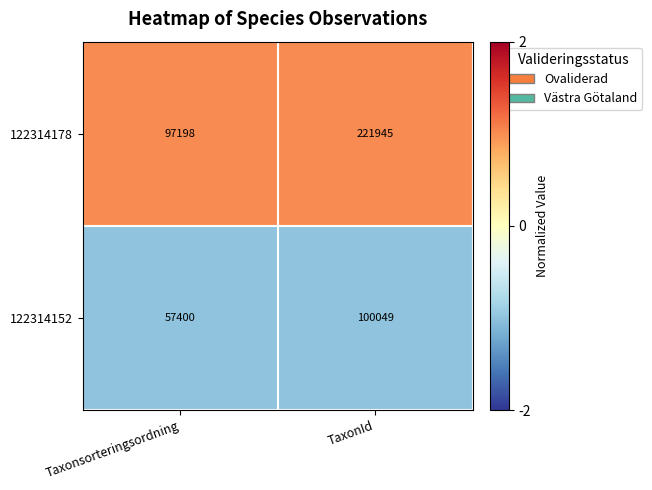

Reading left to right, extract all data points from this chart.

122314178: 97198	221945
122314152: 57400	100049